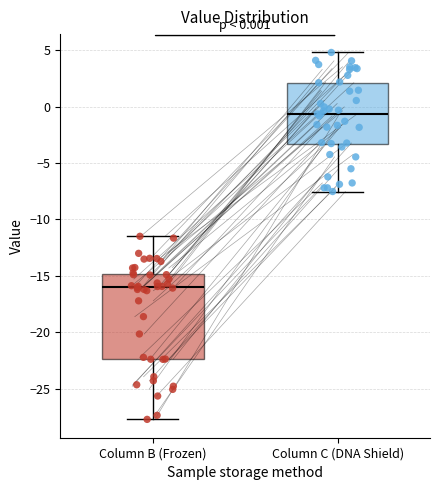

Which box's median line is the lowest?

Column B (Frozen)